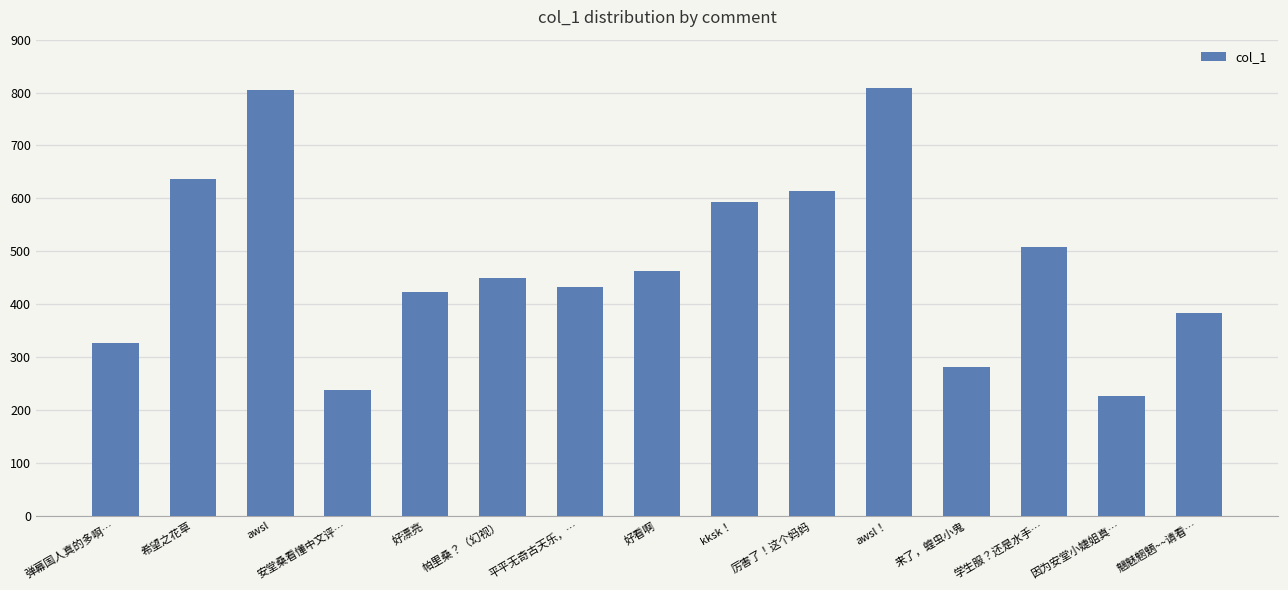

What is the sum of all values?

7184.8